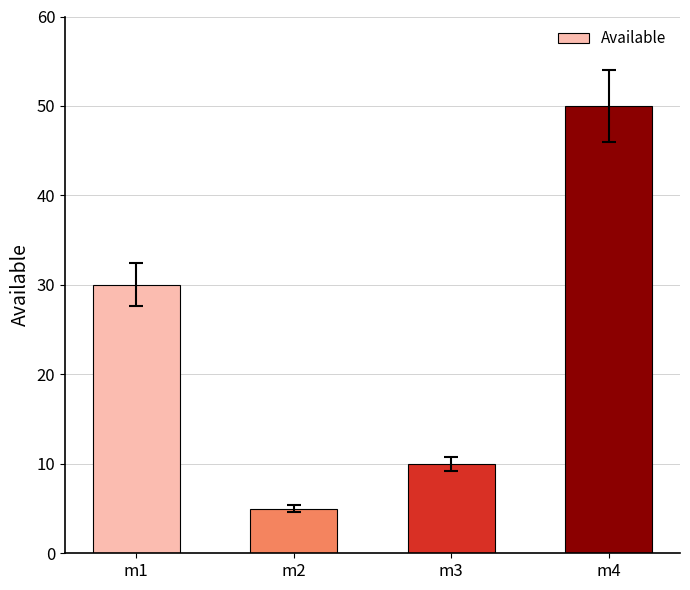

Reading left to right, list all the values displayed in this chart.

30	5	10	50